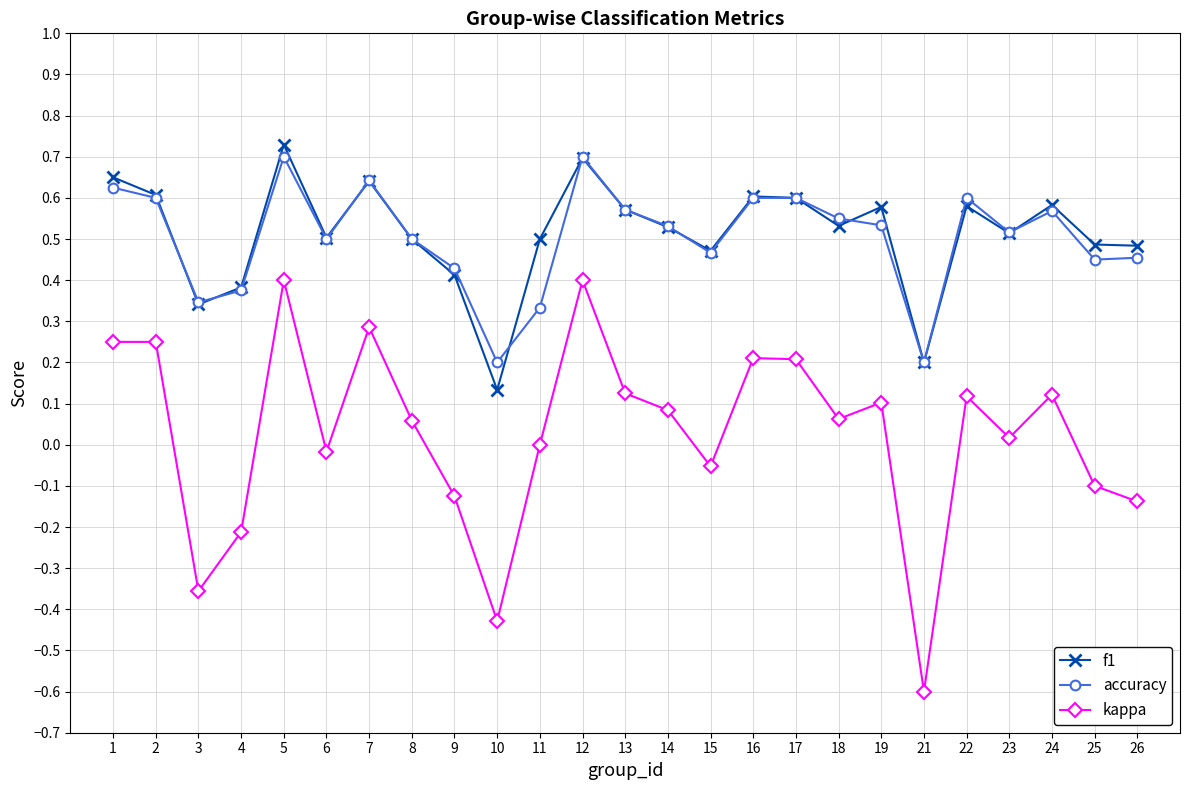

At which category does accuracy reach its first local valley?

3